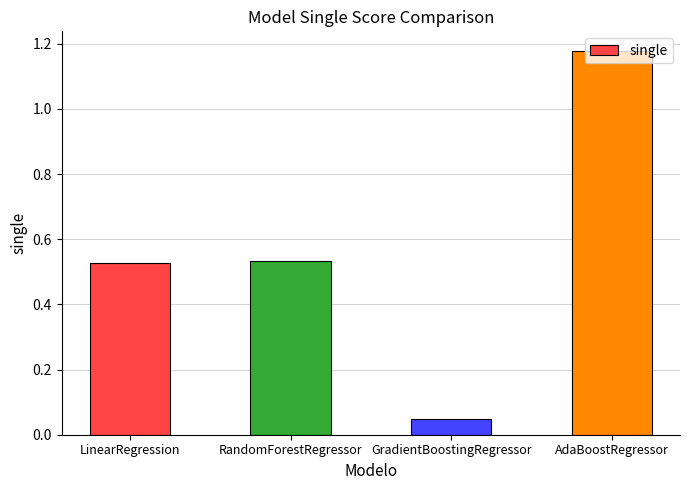

At which category does the chart reach its minimum across all series?

GradientBoostingRegressor